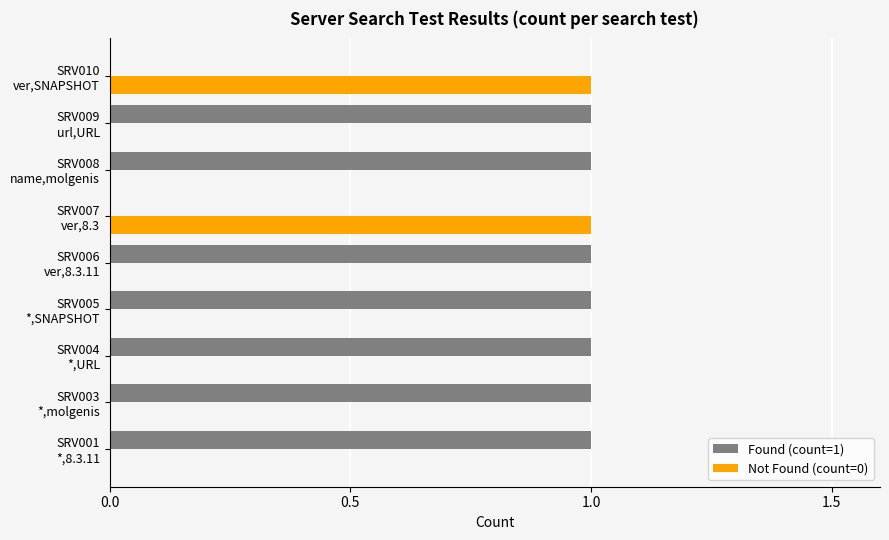

Which series has the largest total across all categories?

Found (count=1)